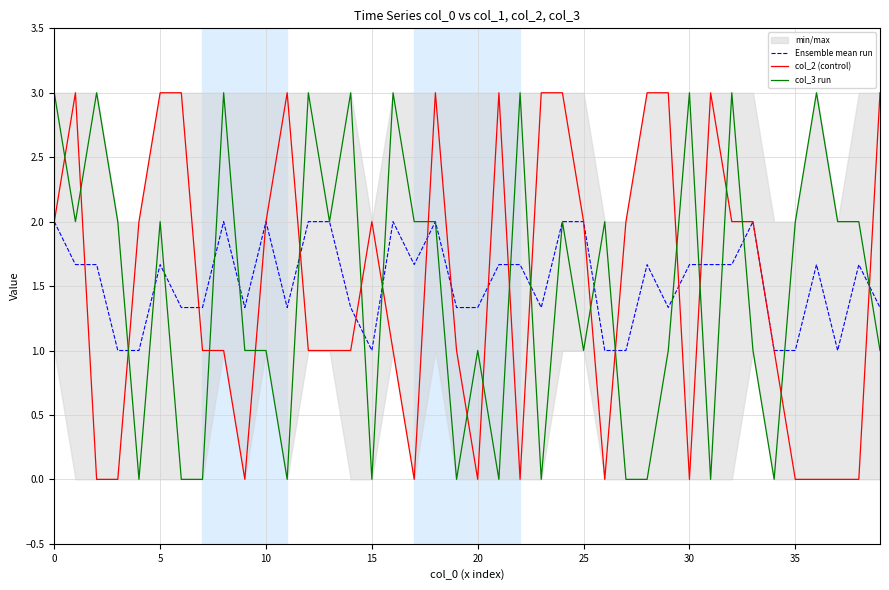

How many values in the col_2 (control) series are below 2?

20